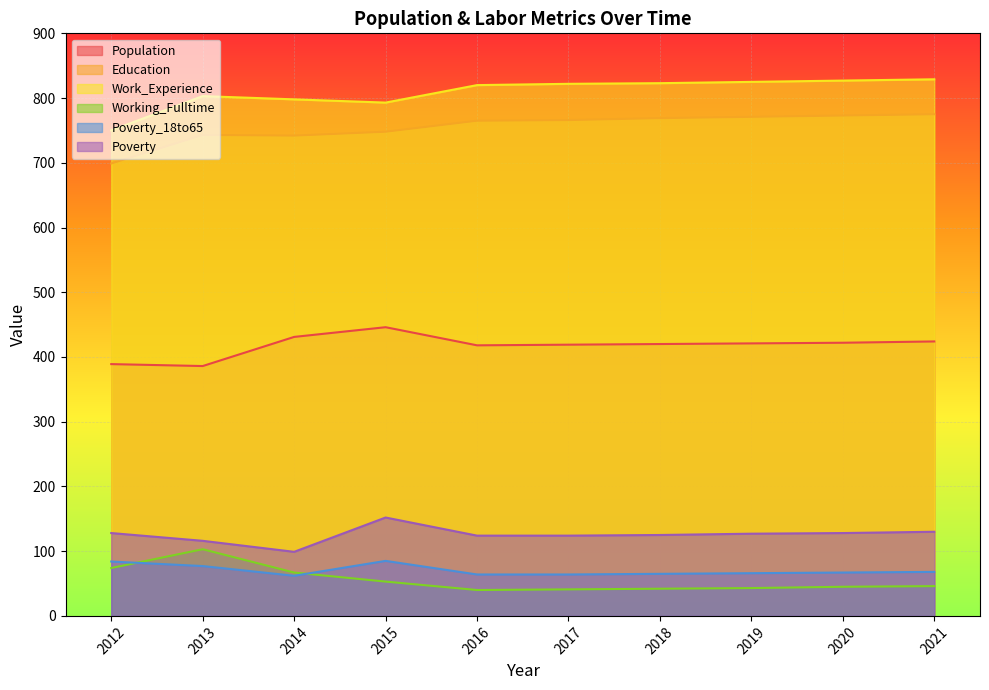

Does the chart display data point markers on the line(s)?

No